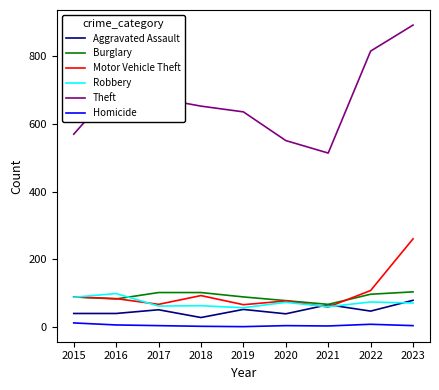

At 2018, list the series in order from smallest to largest.

Homicide, Aggravated Assault, Robbery, Motor Vehicle Theft, Burglary, Theft